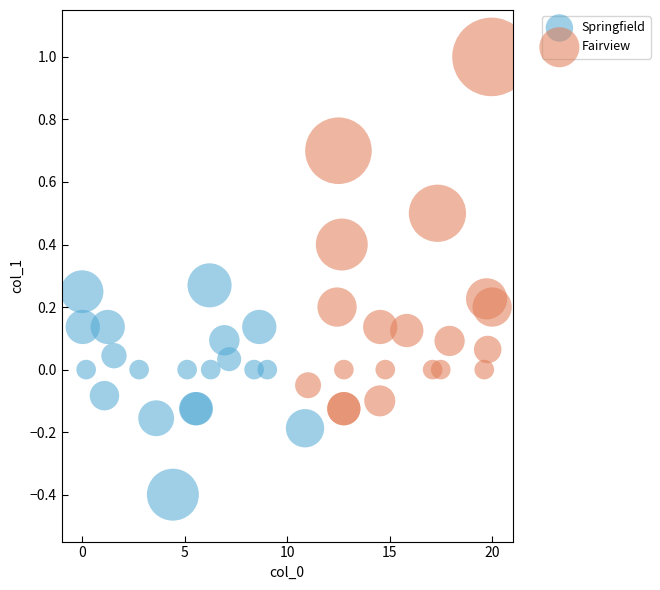

Which series has the largest Y range (max minus min)?

Fairview